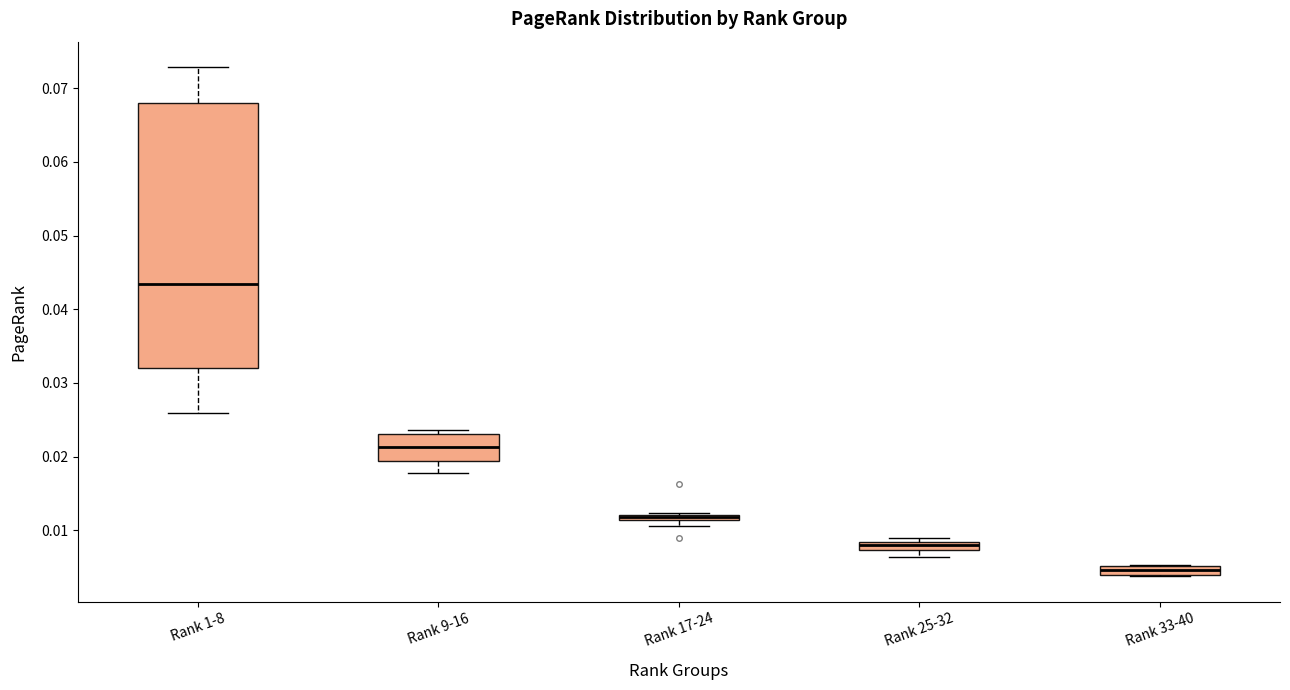

Where does the upper whisker of the box for Rank 1-8 end on the y-axis? The values are not printed on the chart, so give them approximately, as read against the axis.

0.073